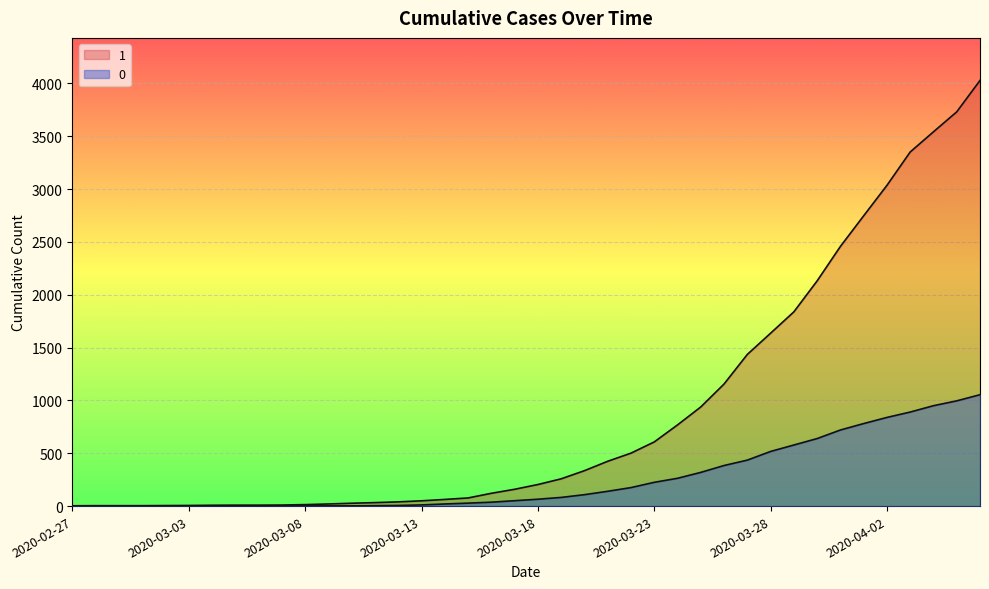

What is the sum of the 1 values at 2020-03-06 and 2020-04-05?

3740